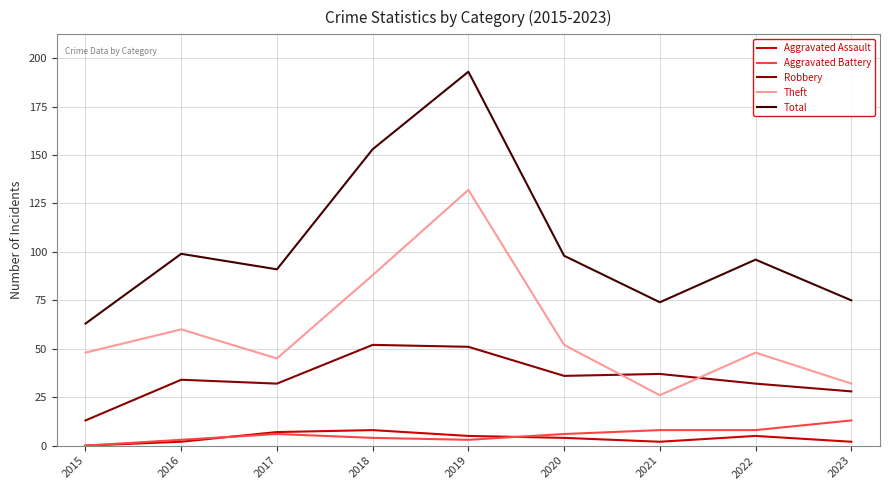

The Total series shows 99 at 2016. True or false?

True